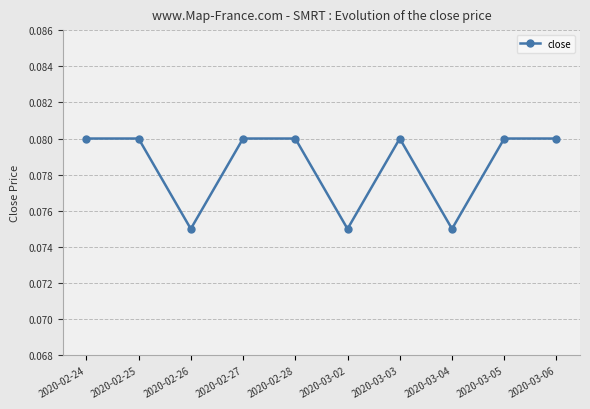

Between 2020-02-25 and 2020-03-04, which is larger?

2020-02-25